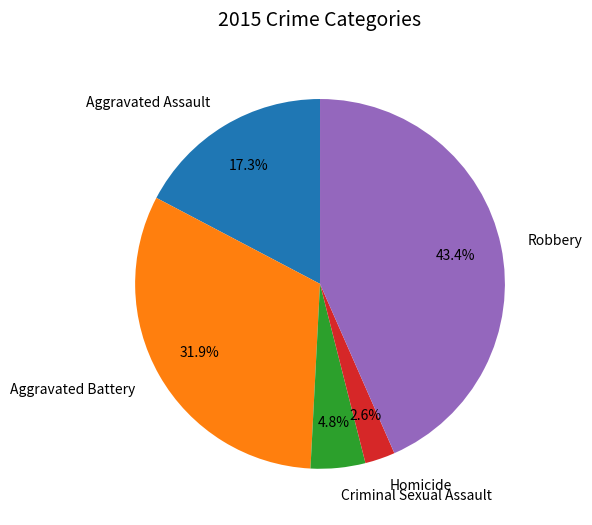

Is there a majority slice in this chart?

No